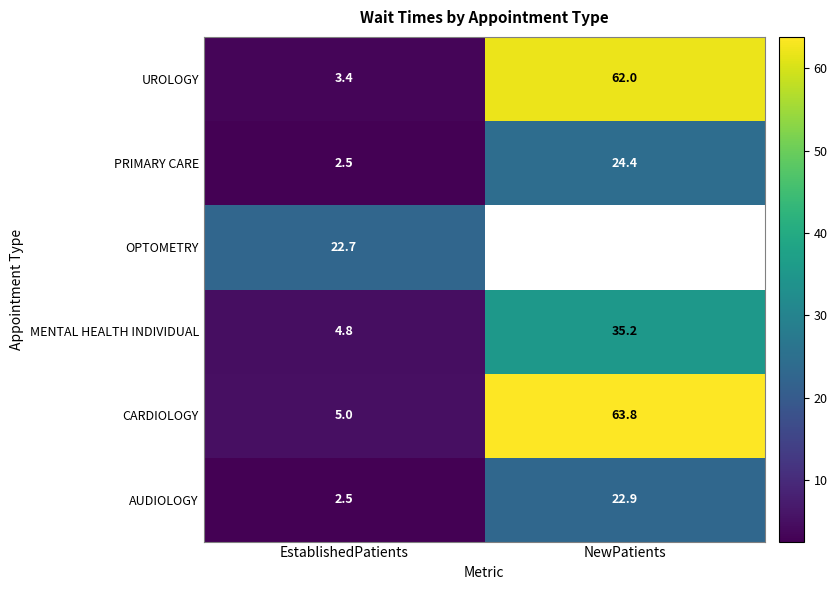

What is the difference between the MENTAL HEALTH INDIVIDUAL values at EstablishedPatients and NewPatients?

30.4